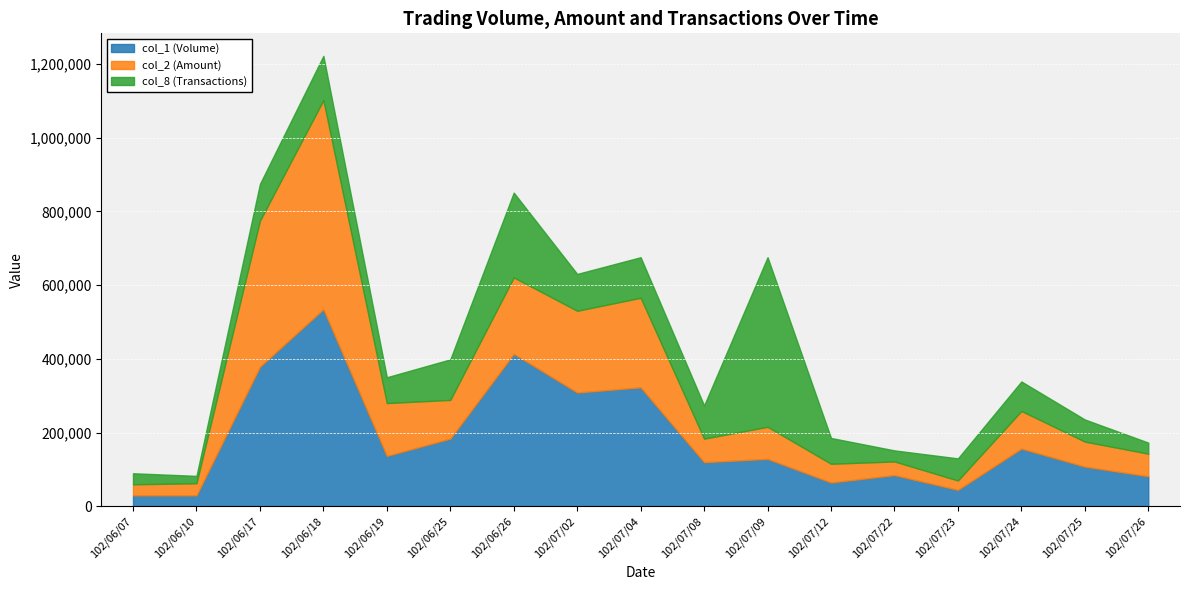

True or false: col_8 (Transactions) has a value of 6 at 102/06/25.

False